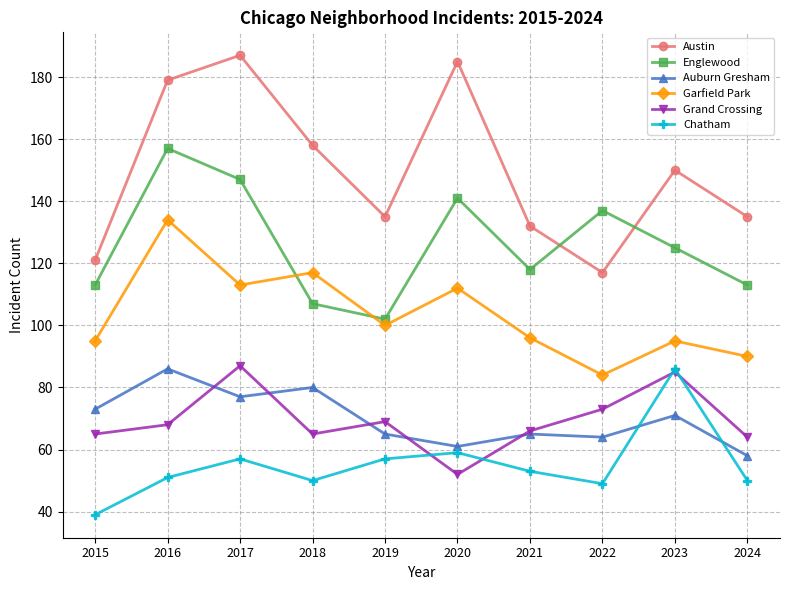

What is the difference between the maximum and minimum values in the Grand Crossing series?

35